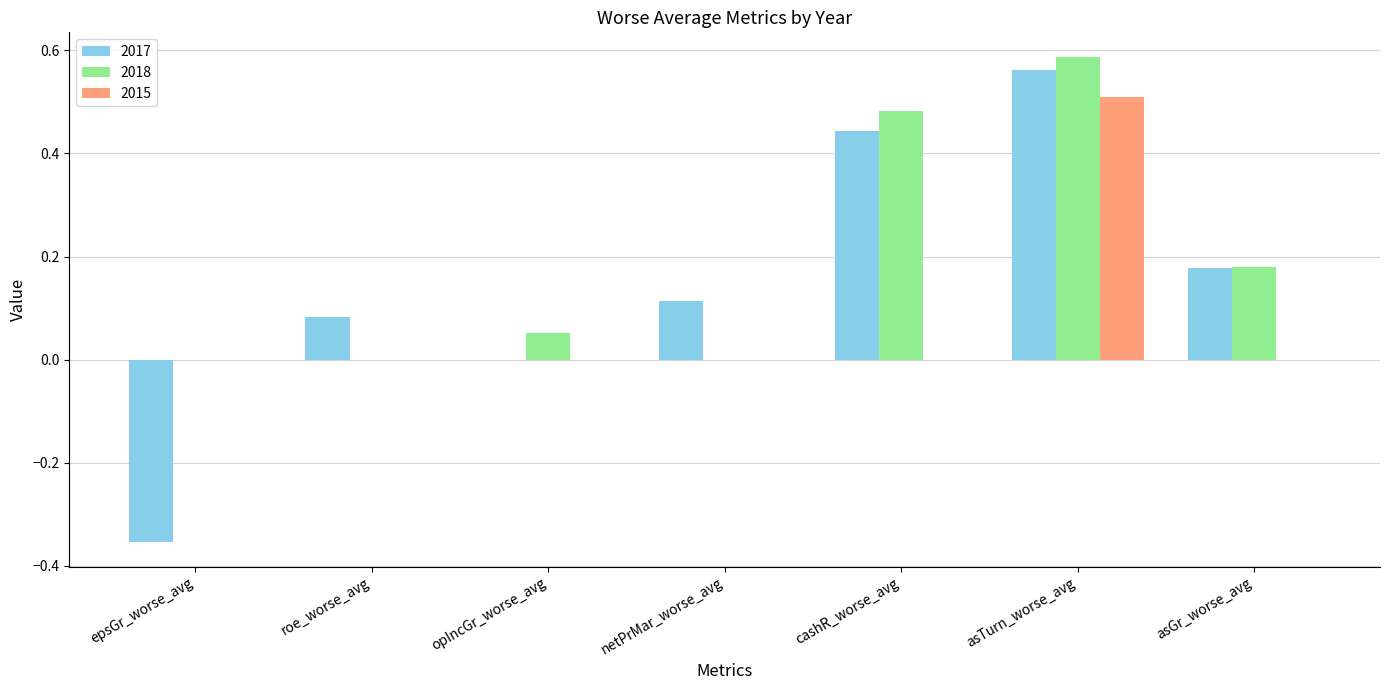

How many series are shown in this chart?

3